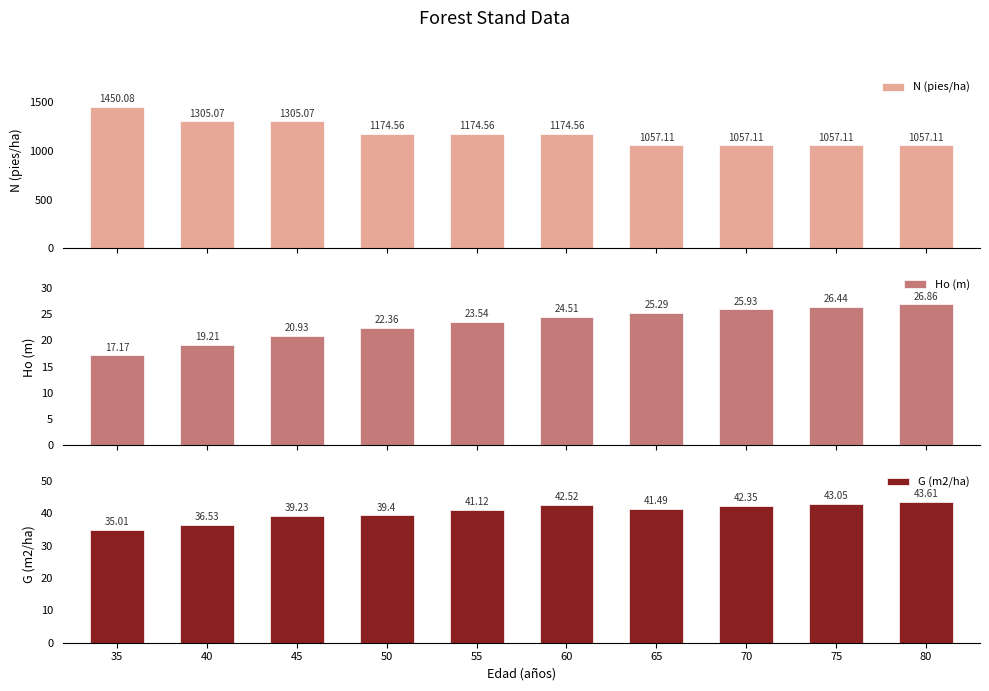

The N (pies/ha) series shows 2092.2 at 35. True or false?

False